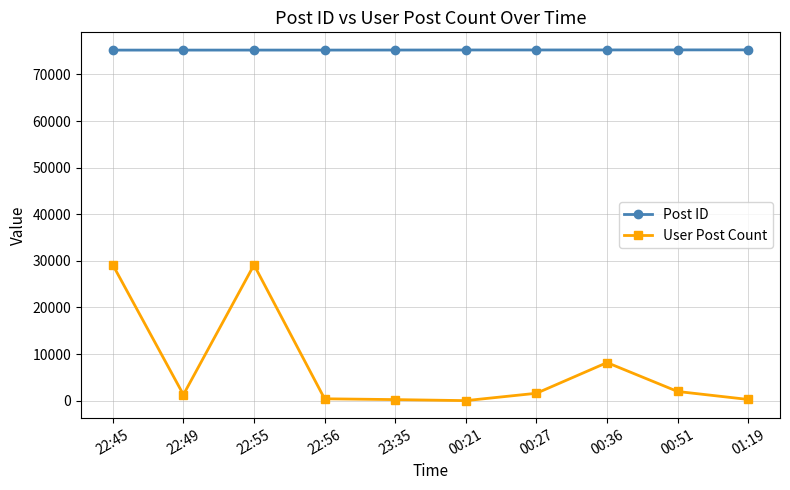

Which series has the largest range (max minus min)?

User Post Count